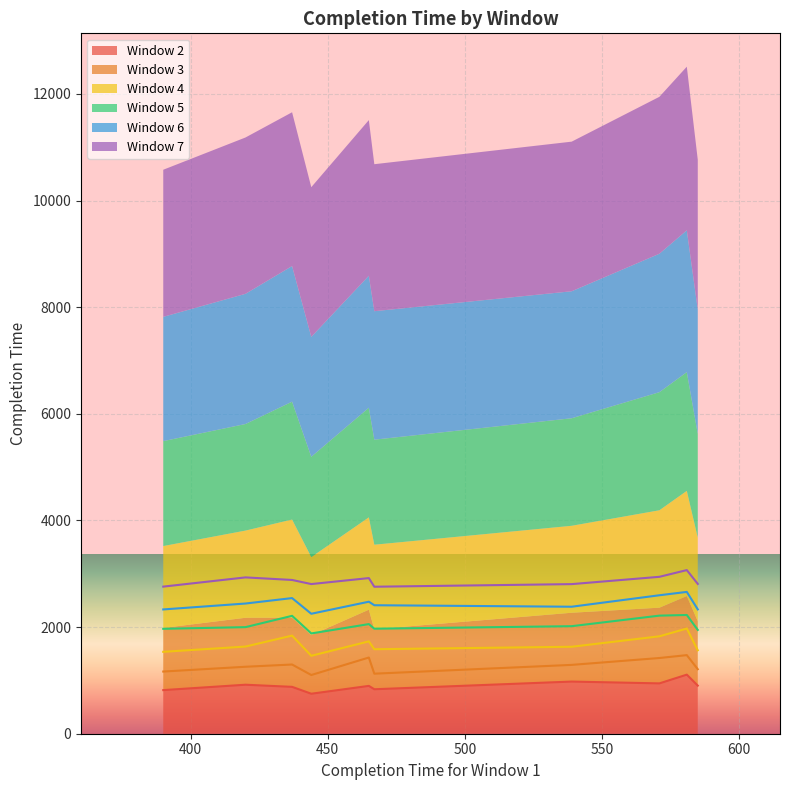

What is the lowest value of the Window 2 series?

750